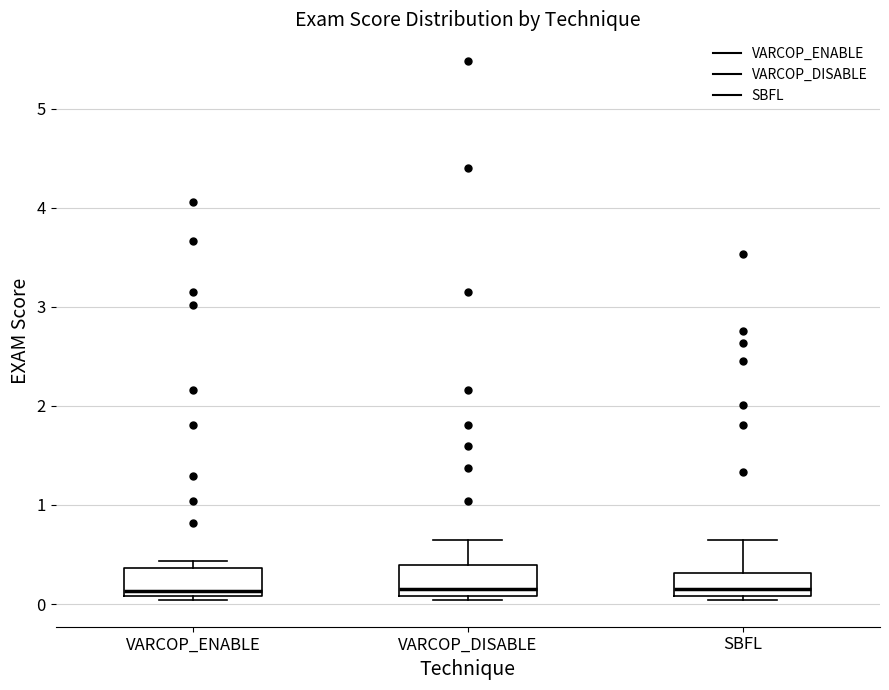

Where does the upper whisker of the box for VARCOP_DISABLE end on the y-axis? The values are not printed on the chart, so give them approximately, as read against the axis.

0.6